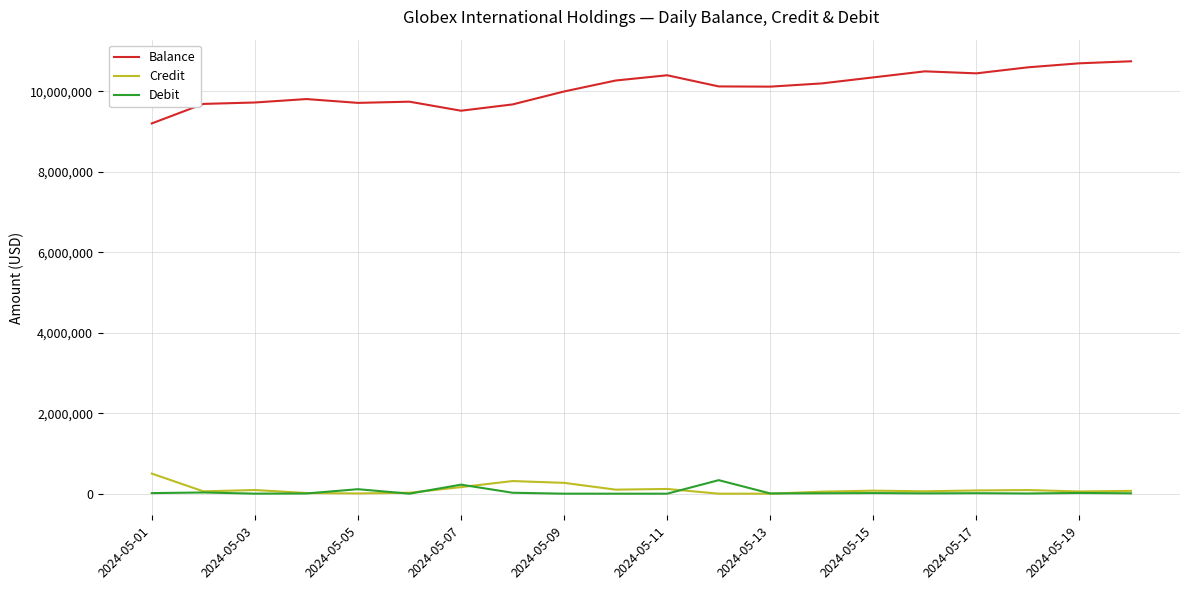

At how many categories does at least one series exceed 877857?

20